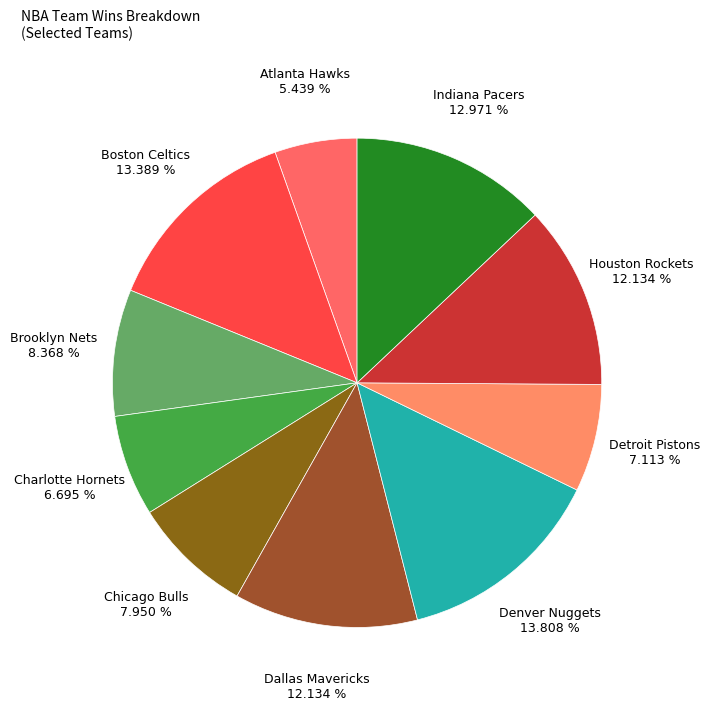

Which slice is the largest?

Denver Nuggets